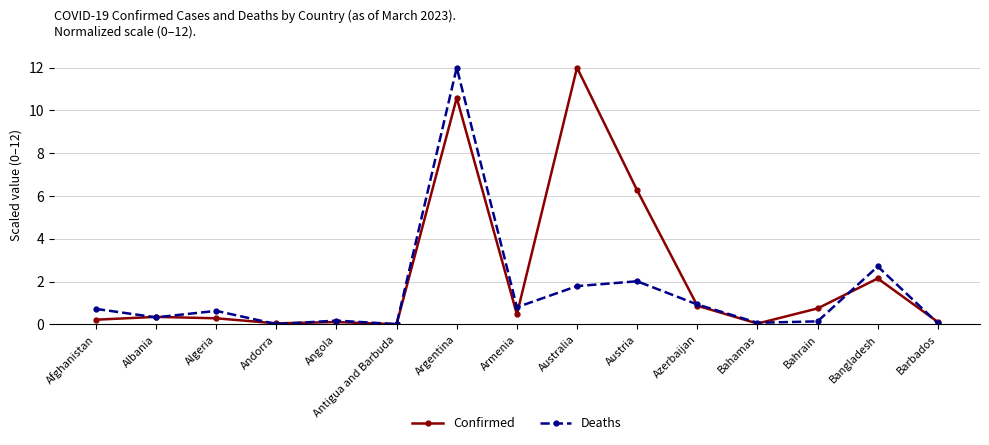

The Confirmed series shows 0.5 at Armenia. True or false?

True